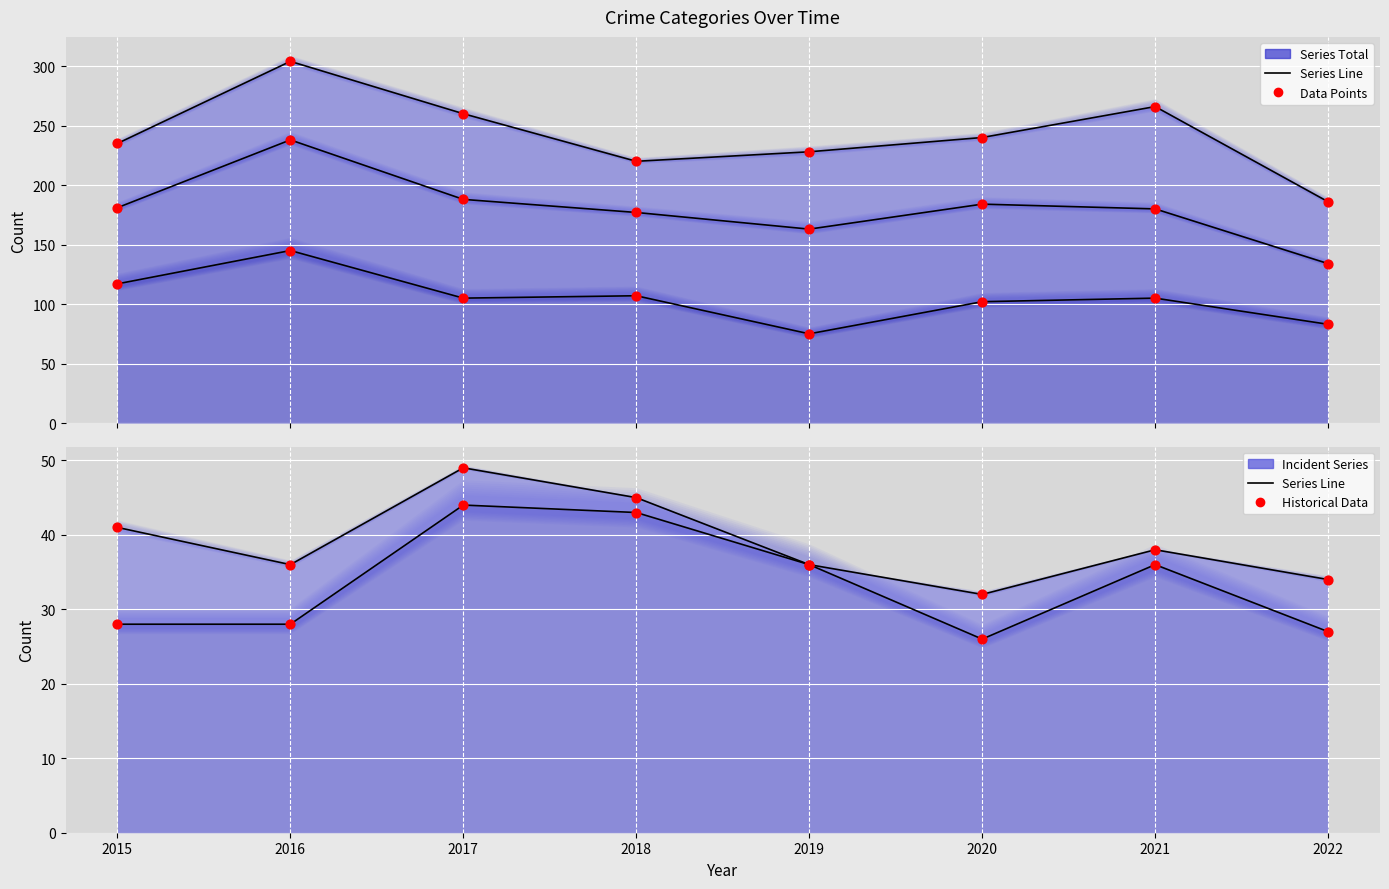

What is the total value across all series at 2018?

265